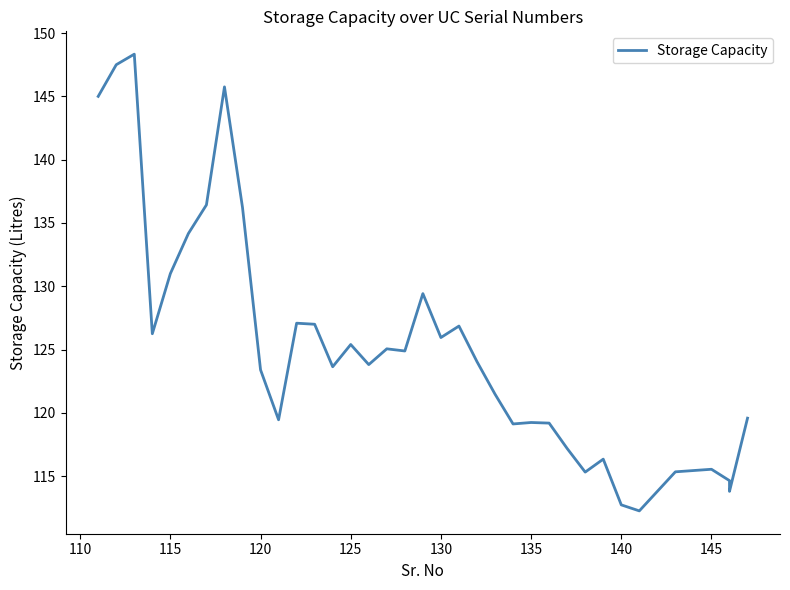

How many lines are shown in the chart?

1